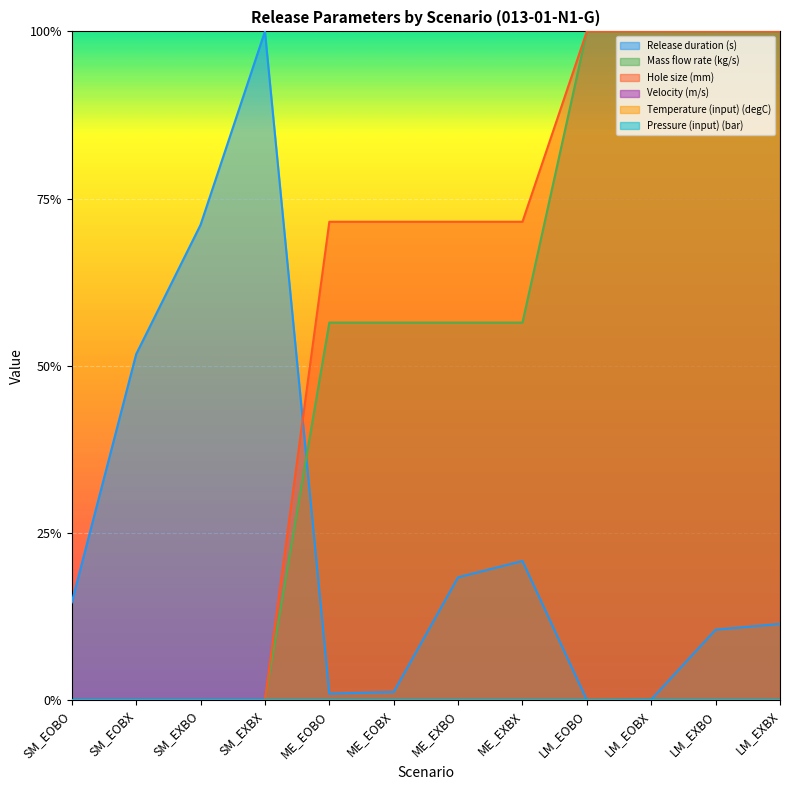

Which series has the widest spread of values?

Release duration (s)